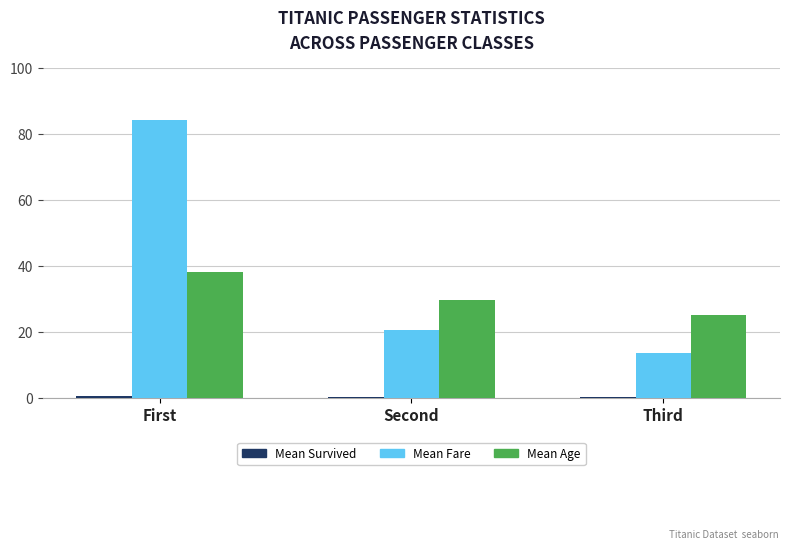

At which category is the sum across all series the highest?

First